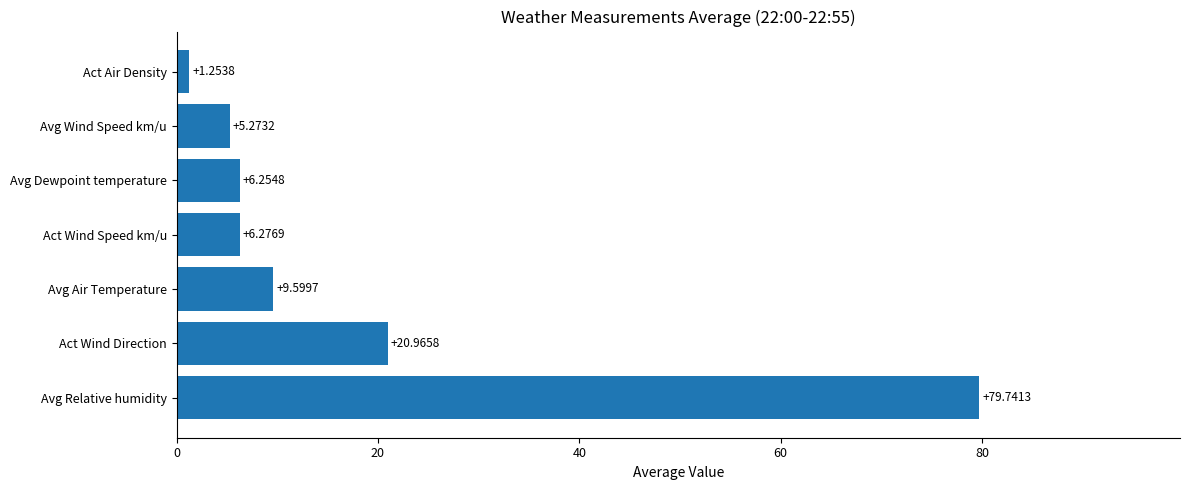

At which category does the chart reach its minimum across all series?

Act Air Density